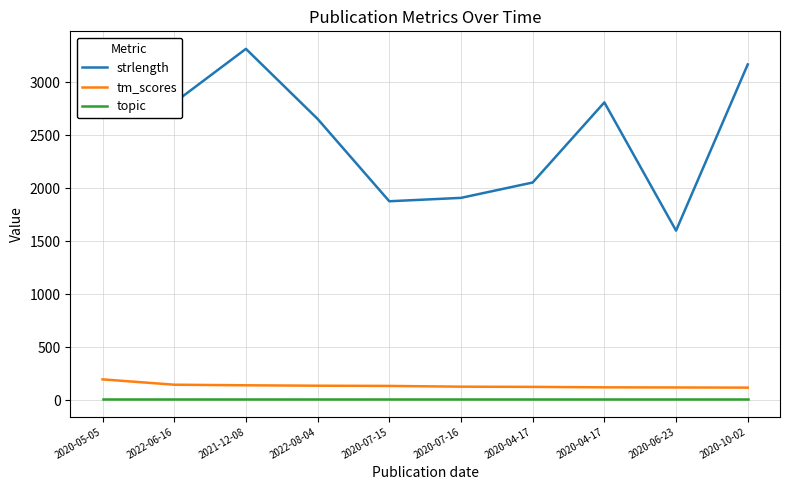

Does the chart have visible grid lines?

Yes